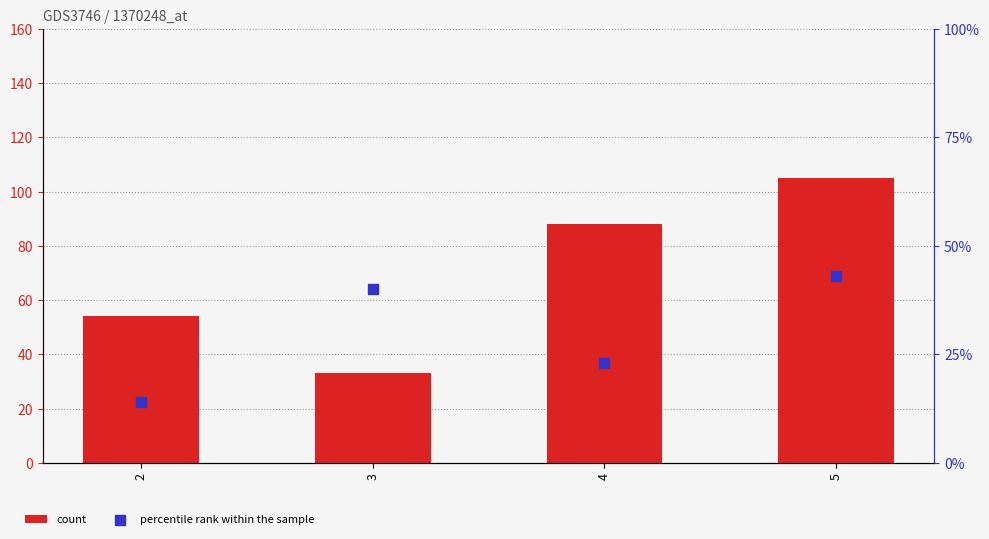

What are all the series names shown in the legend?

count, percentile rank within the sample